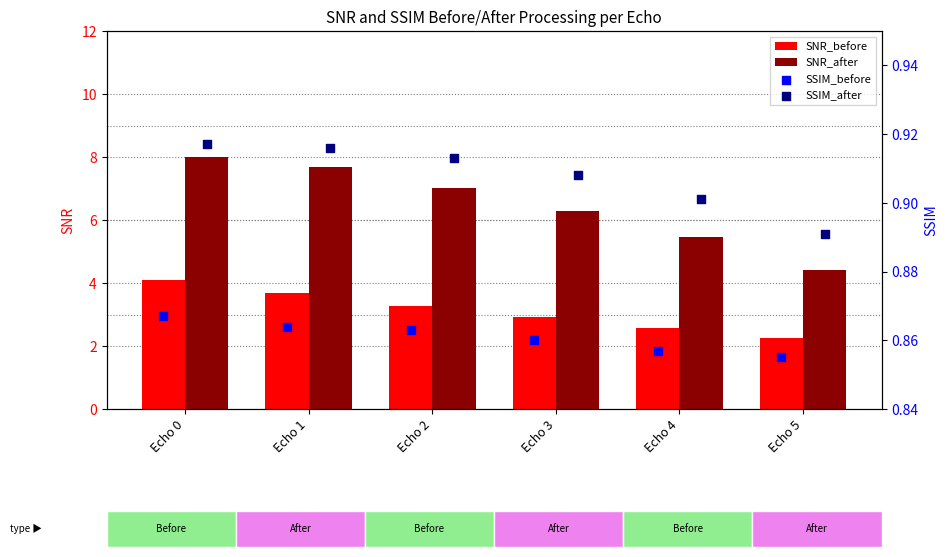

What are all the series names shown in the legend?

SNR_before, SNR_after, SSIM_before, SSIM_after